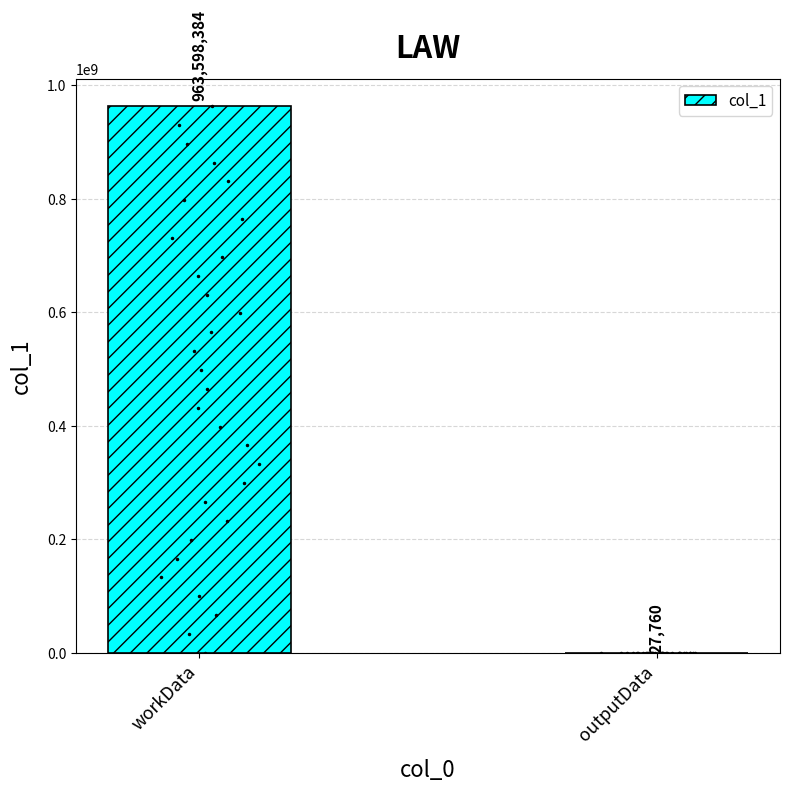

What is the greatest value displayed?

963598384